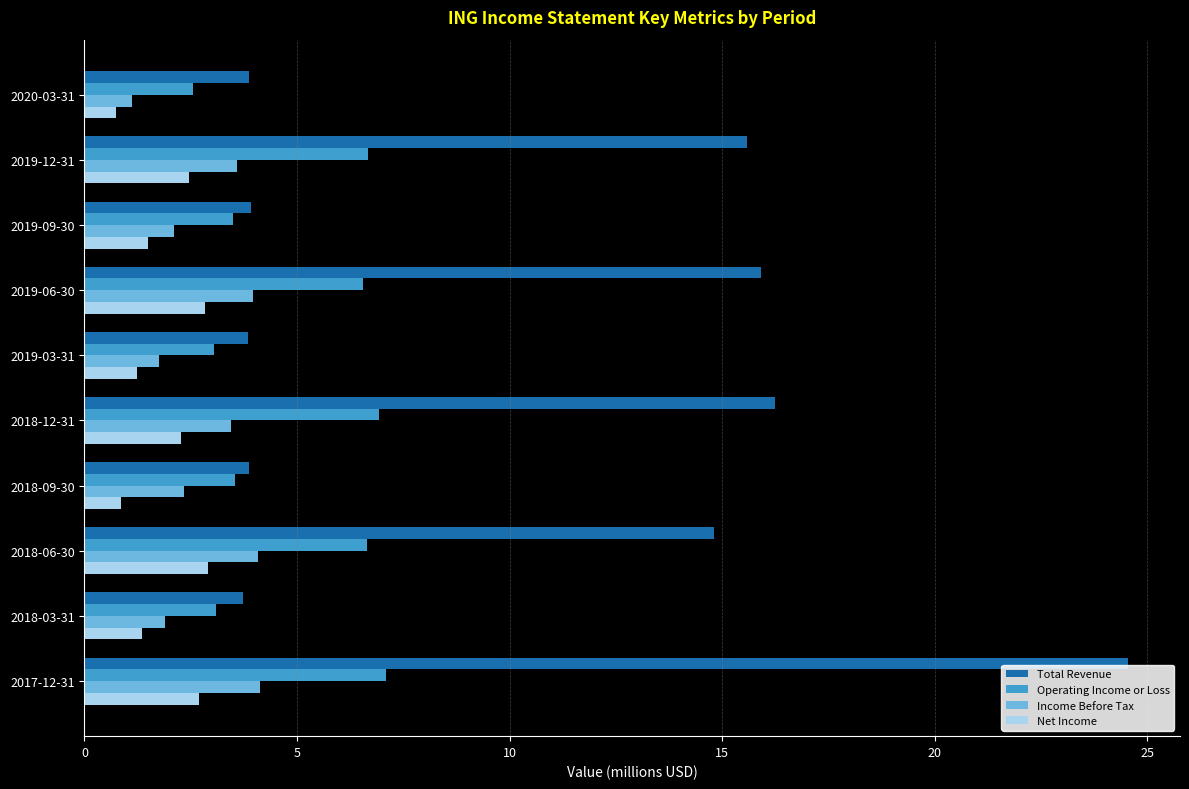

What are all the series names shown in the legend?

Total Revenue, Operating Income or Loss, Income Before Tax, Net Income